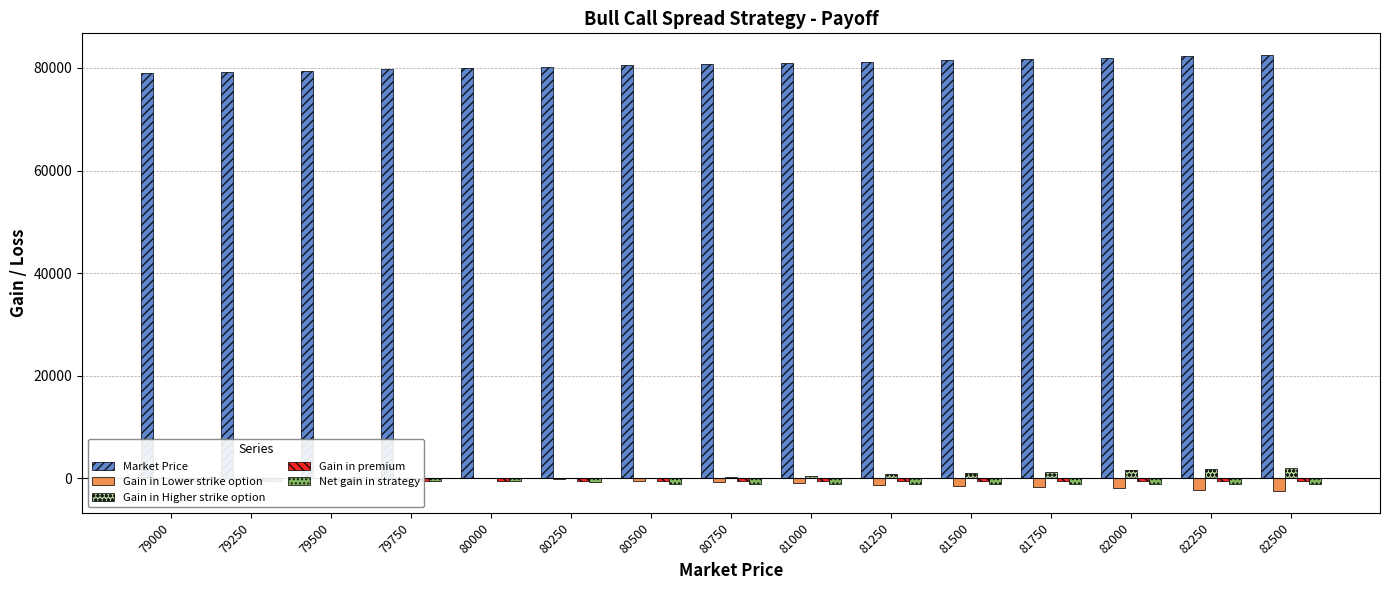

At which category does the chart reach its minimum across all series?

82500